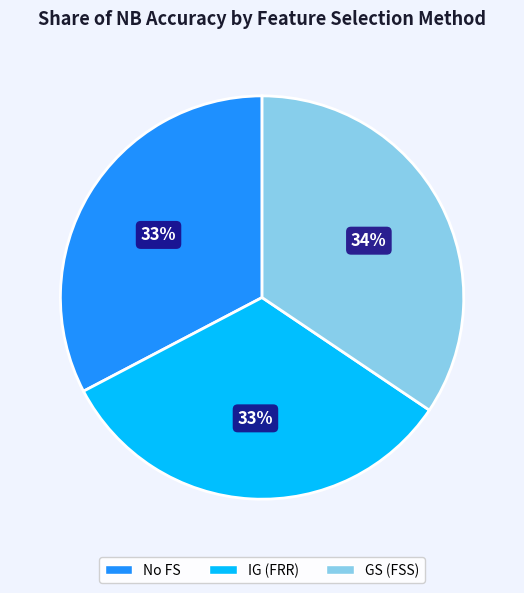

Does IG (FRR) represent more than half of the total?

No